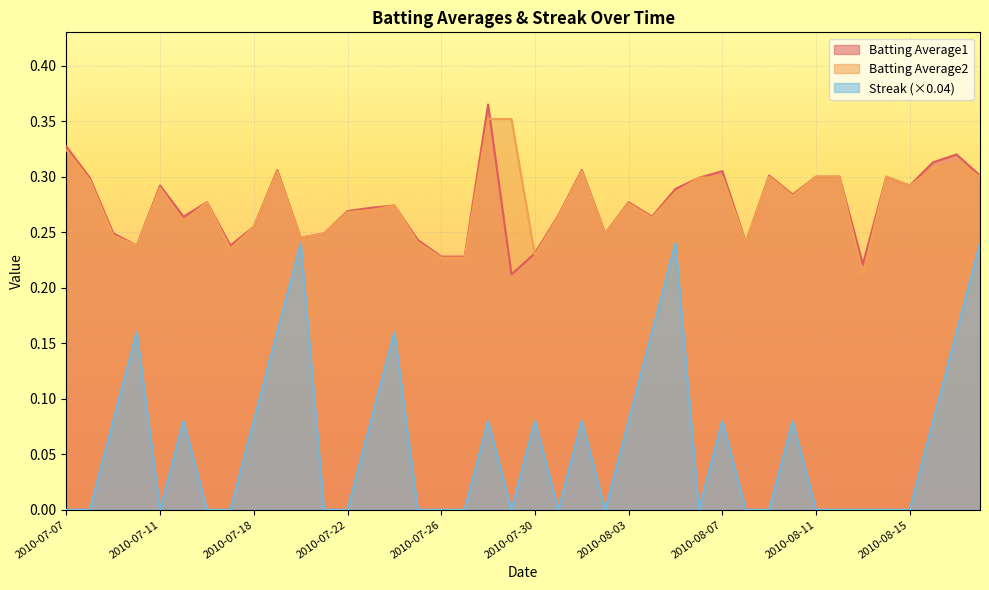

In Batting Average2, how many points are higher than both neighbors (excluding endpoints)?

10